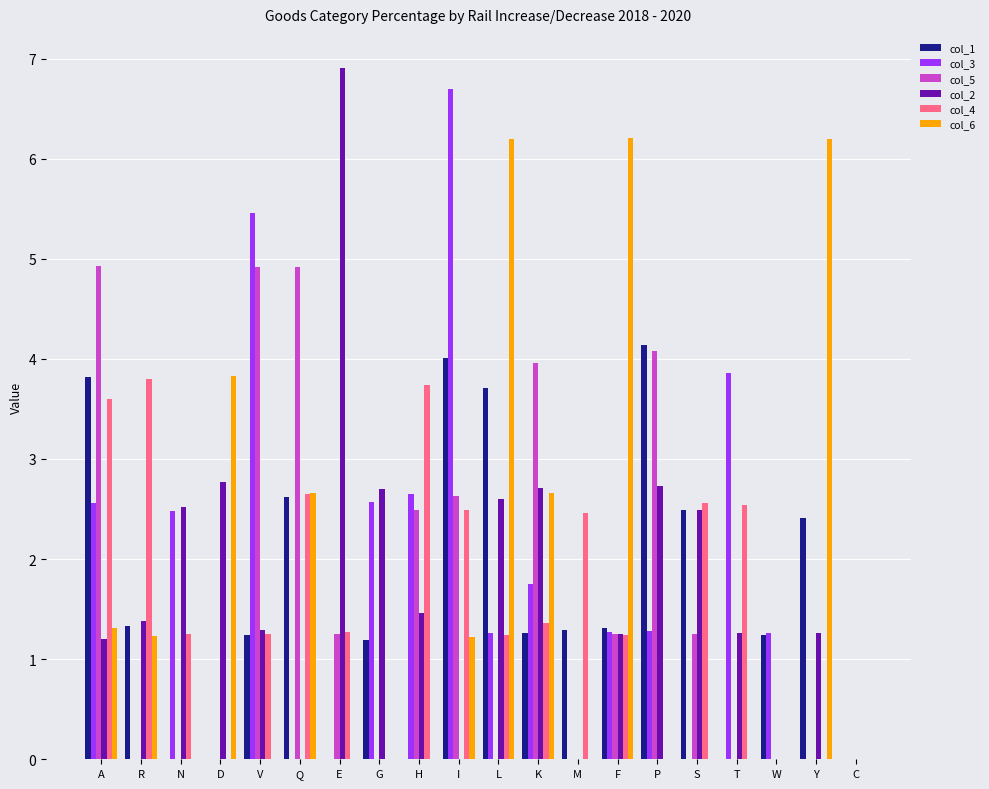

What is the sum of the col_4 values at Q and R?

6.4